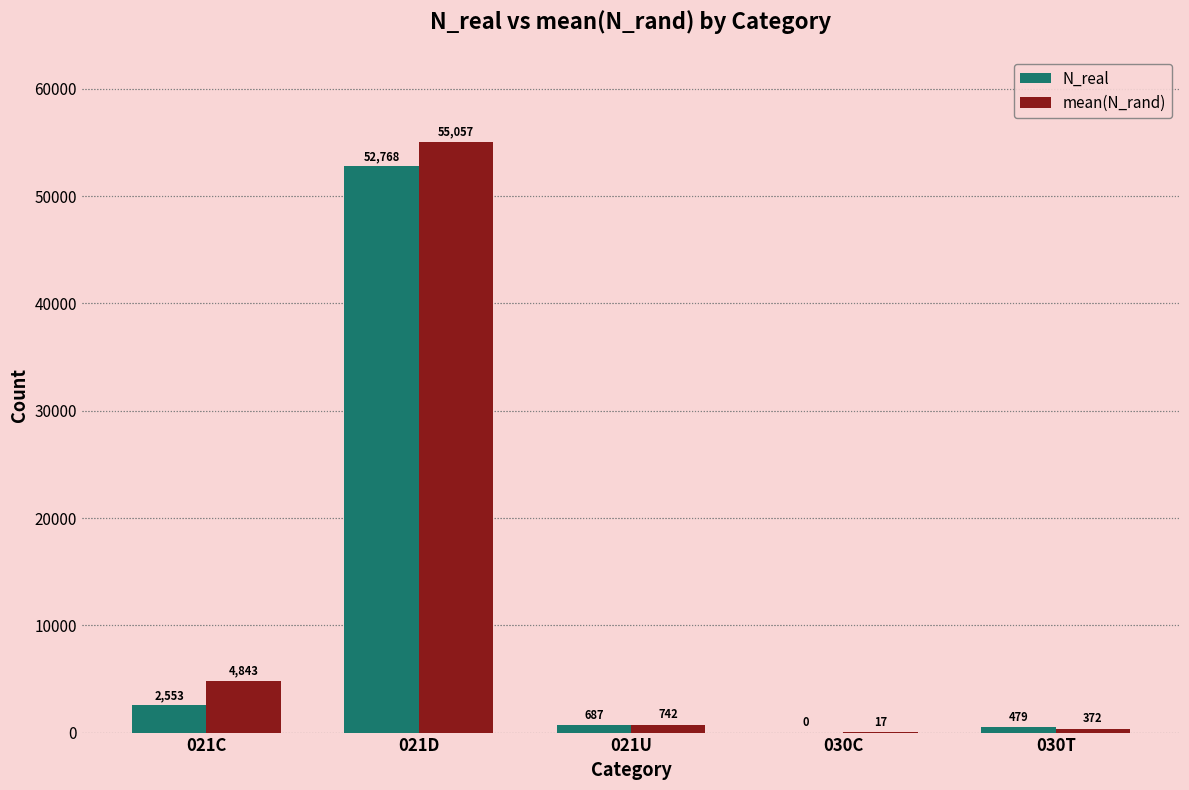

Is the value of mean(N_rand) at 030C greater than the value of N_real at 030C?

Yes